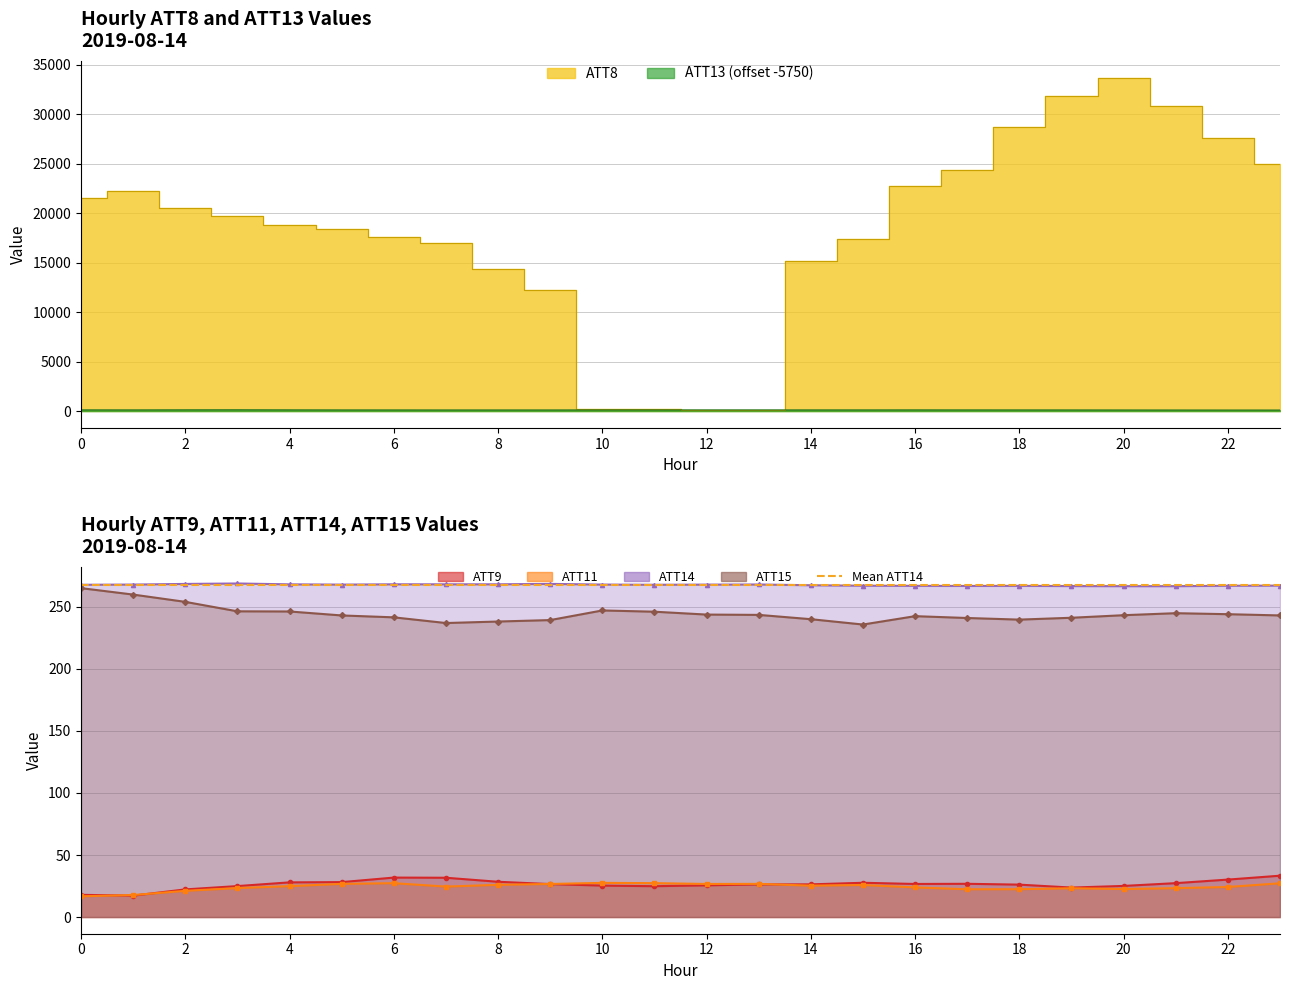

How many values in the ATT14 series are below 267?

6